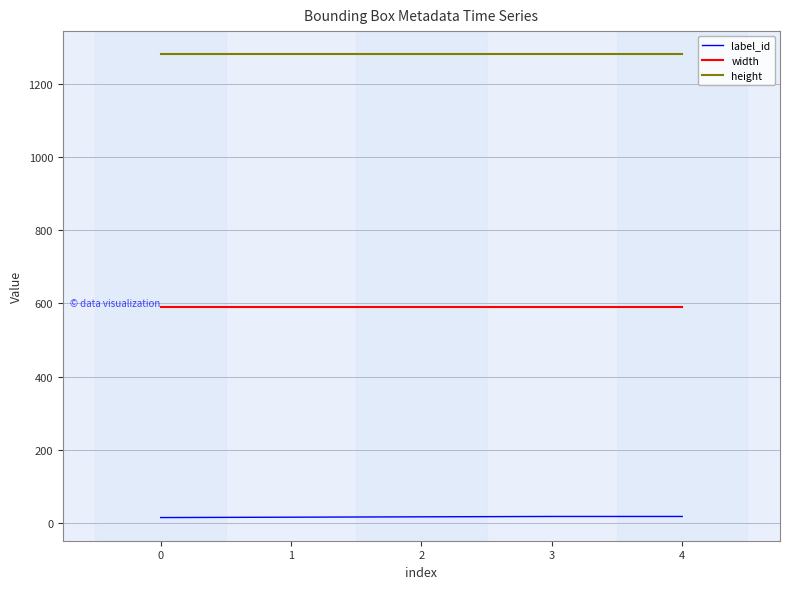

What is the average value of the width series?

590